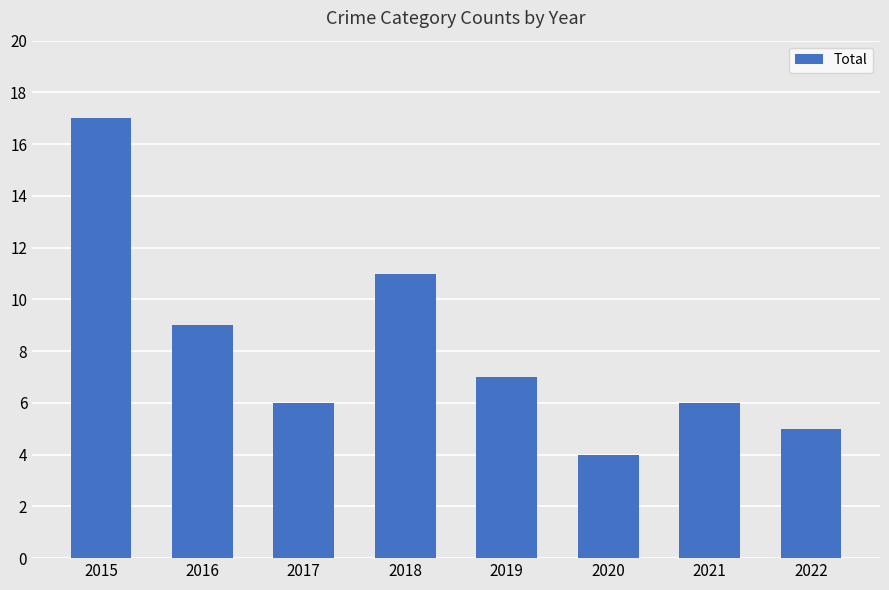

The value at 2019 is 7. True or false?

True